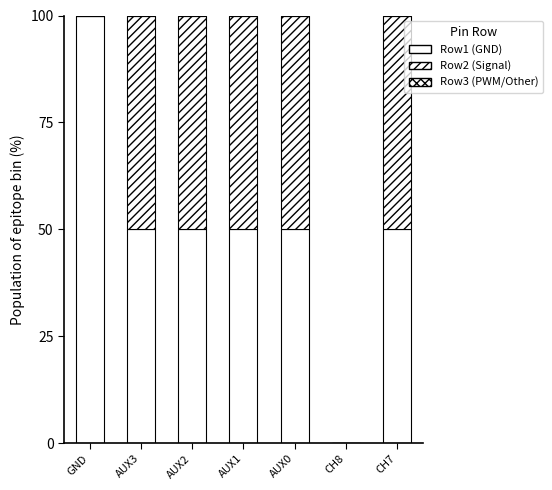

Are the bars grouped side by side (vs. stacked)?

No